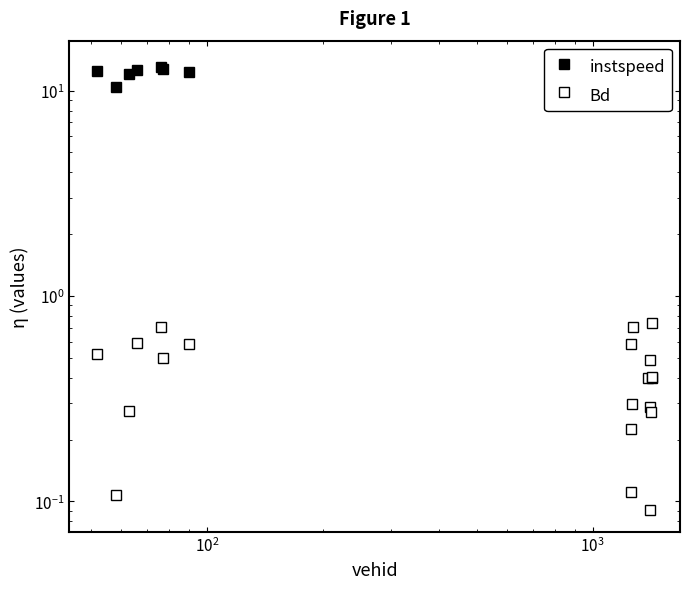

What is the sum of all instspeed values?

244.9